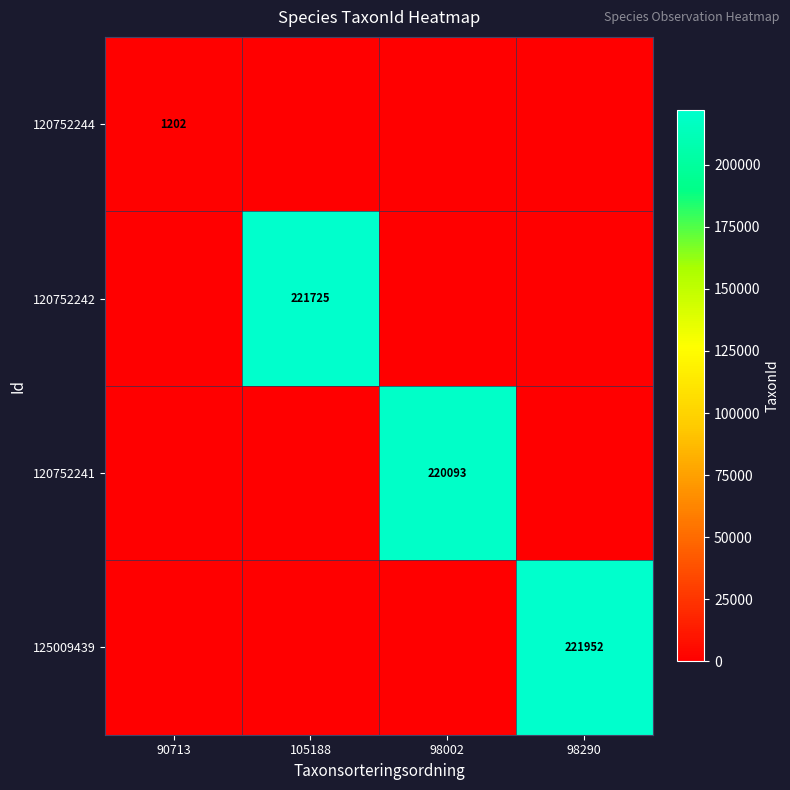

Is it true that 125009439 equals 324897 at 98290?

False